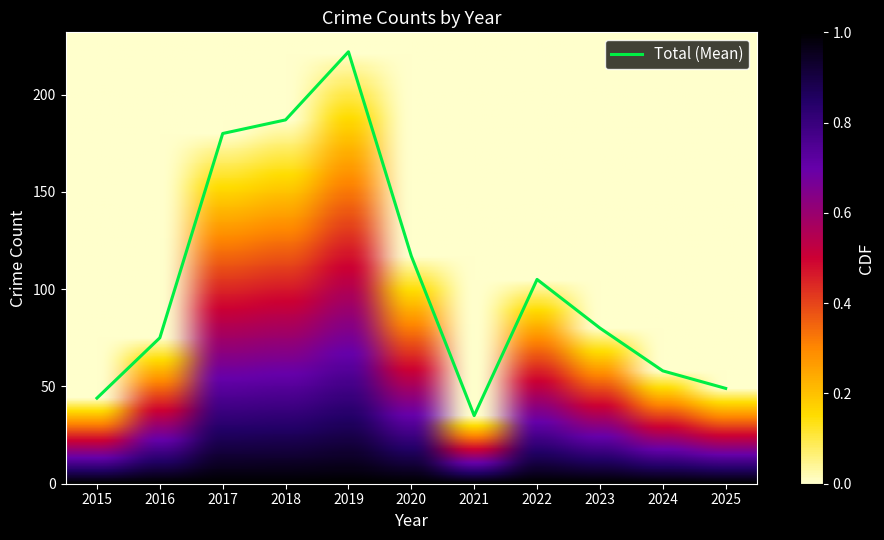

What is the difference between the maximum and minimum values?

187